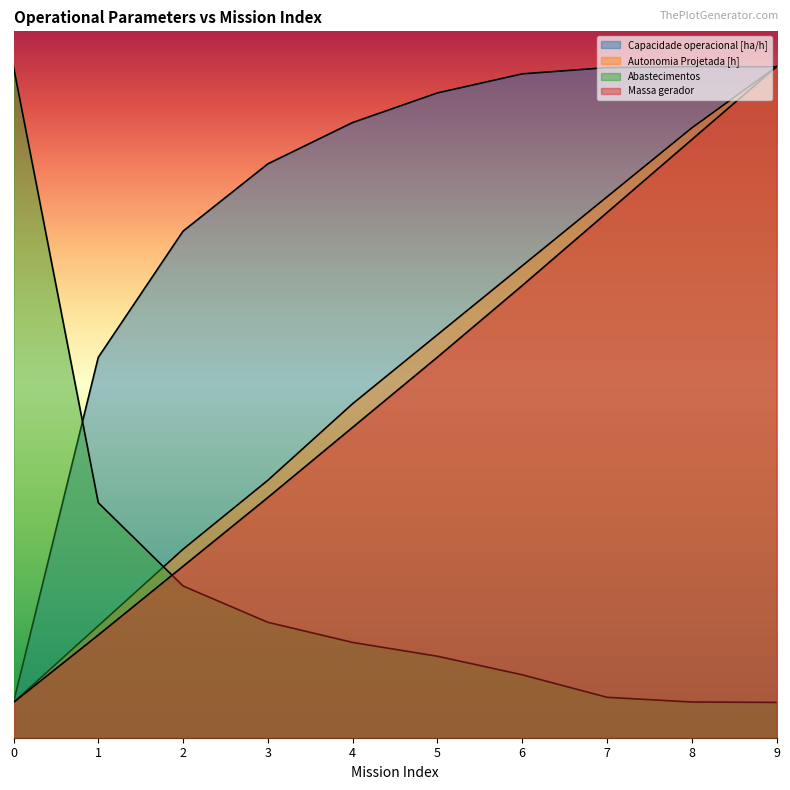

How many distinct data groups are displayed?

4